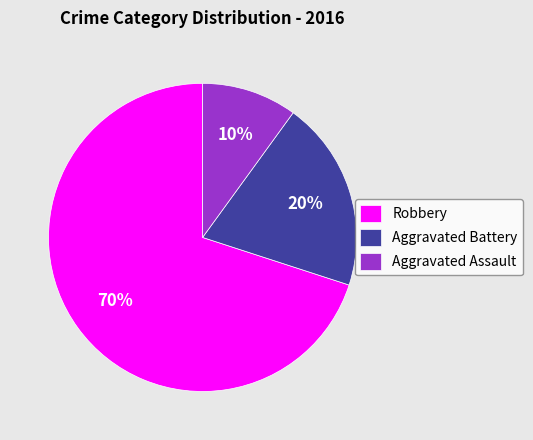

Which has a higher value, Aggravated Battery or Aggravated Assault?

Aggravated Battery